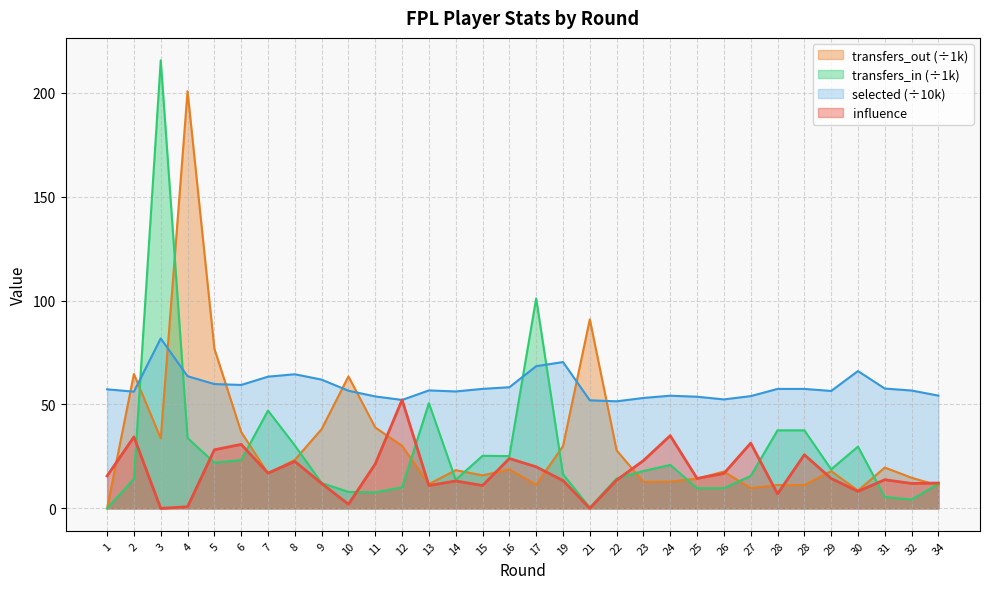

Is the value of transfers_in at 25 greater than the value of influence at 27?

No